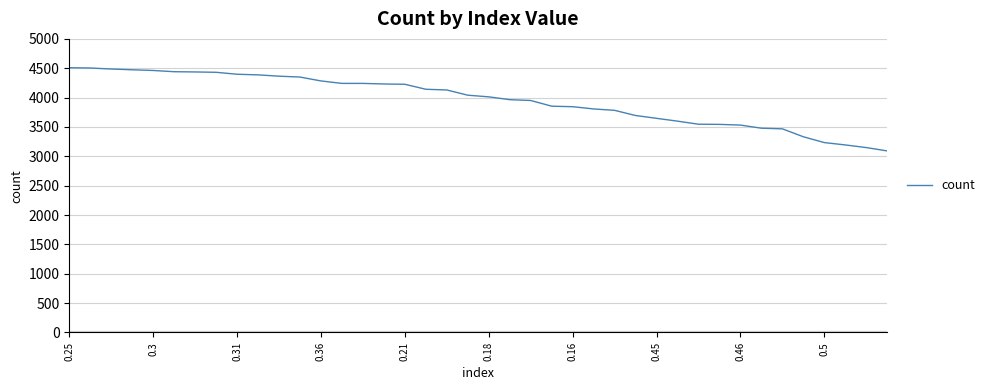

What is the minimum value shown in the chart?

3092